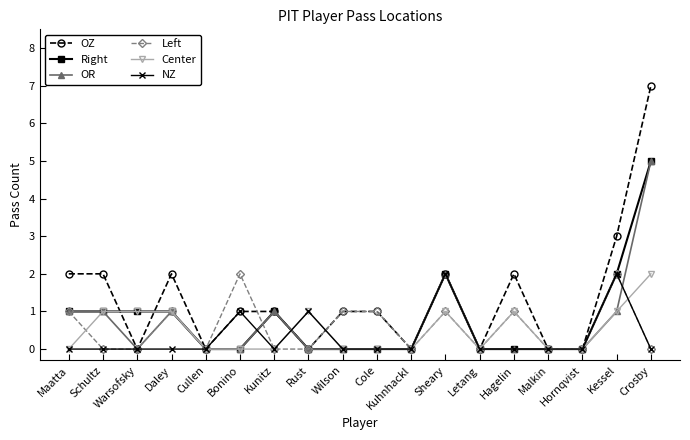

Reading left to right, transcribe all the data shown in this chart.

OZ: Maatta=2	Schultz=2	Warsofsky=0	Daley=2	Cullen=0	Bonino=1	Kunitz=1	Rust=0	Wilson=1	Cole=1	Kuhnhackl=0	Sheary=2	Letang=0	Hagelin=2	Malkin=0	Hornqvist=0	Kessel=3	Crosby=7
Right: Maatta=1	Schultz=1	Warsofsky=1	Daley=1	Cullen=0	Bonino=0	Kunitz=1	Rust=0	Wilson=0	Cole=0	Kuhnhackl=0	Sheary=2	Letang=0	Hagelin=0	Malkin=0	Hornqvist=0	Kessel=2	Crosby=5
OR: Maatta=1	Schultz=1	Warsofsky=0	Daley=1	Cullen=0	Bonino=0	Kunitz=1	Rust=0	Wilson=0	Cole=0	Kuhnhackl=0	Sheary=2	Letang=0	Hagelin=0	Malkin=0	Hornqvist=0	Kessel=1	Crosby=5
Left: Maatta=1	Schultz=0	Warsofsky=0	Daley=1	Cullen=0	Bonino=2	Kunitz=0	Rust=0	Wilson=1	Cole=1	Kuhnhackl=0	Sheary=1	Letang=0	Hagelin=1	Malkin=0	Hornqvist=0	Kessel=2	Crosby=0
Center: Maatta=0	Schultz=1	Warsofsky=1	Daley=1	Cullen=0	Bonino=0	Kunitz=0	Rust=1	Wilson=0	Cole=0	Kuhnhackl=0	Sheary=1	Letang=0	Hagelin=1	Malkin=0	Hornqvist=0	Kessel=1	Crosby=2
NZ: Maatta=0	Schultz=0	Warsofsky=0	Daley=0	Cullen=0	Bonino=1	Kunitz=0	Rust=1	Wilson=0	Cole=0	Kuhnhackl=0	Sheary=2	Letang=0	Hagelin=0	Malkin=0	Hornqvist=0	Kessel=2	Crosby=0